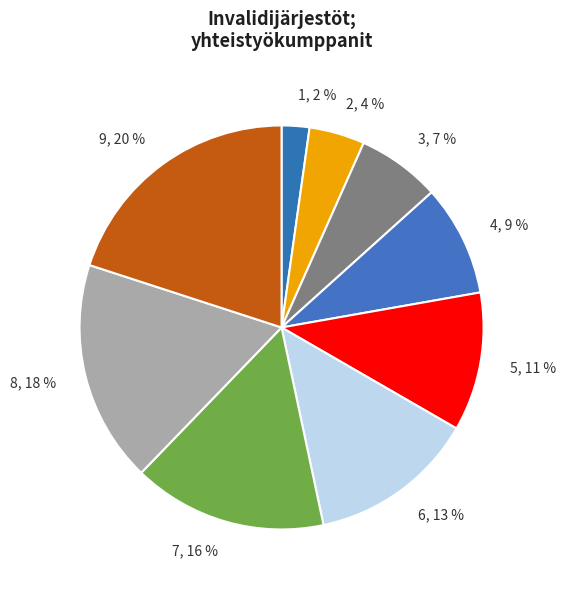

Which category has the biggest portion of the pie?

9